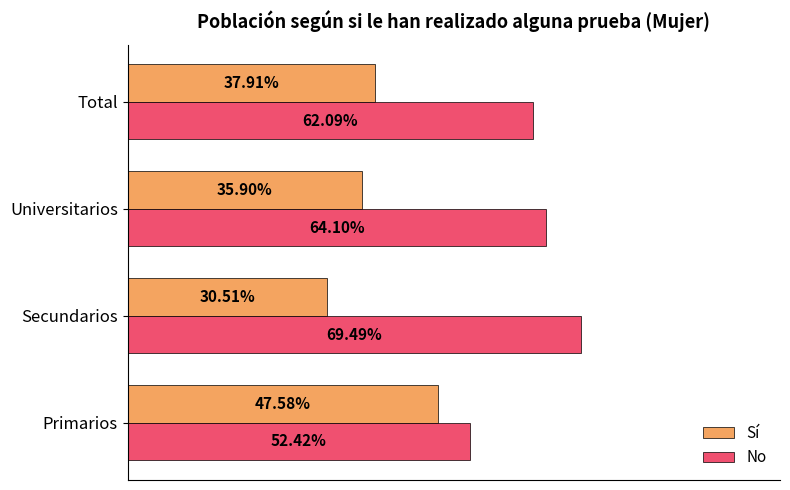

List the series in order of their overall mean, lowest first.

Sí, No